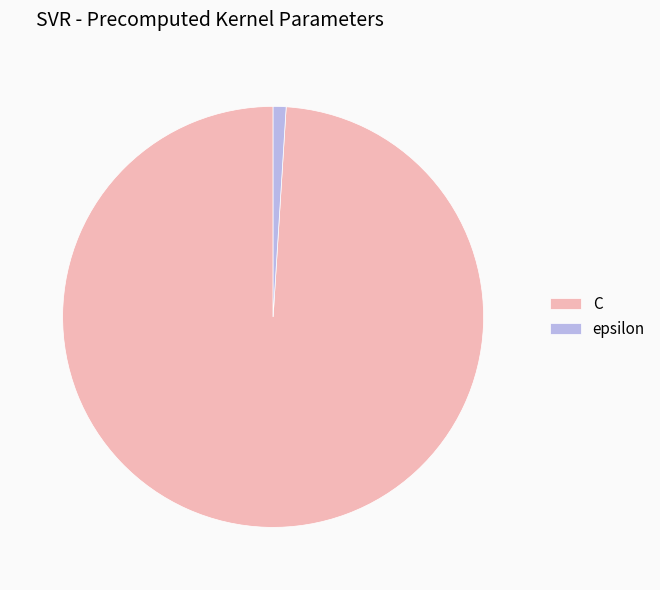

Between epsilon and C, which is larger?

C